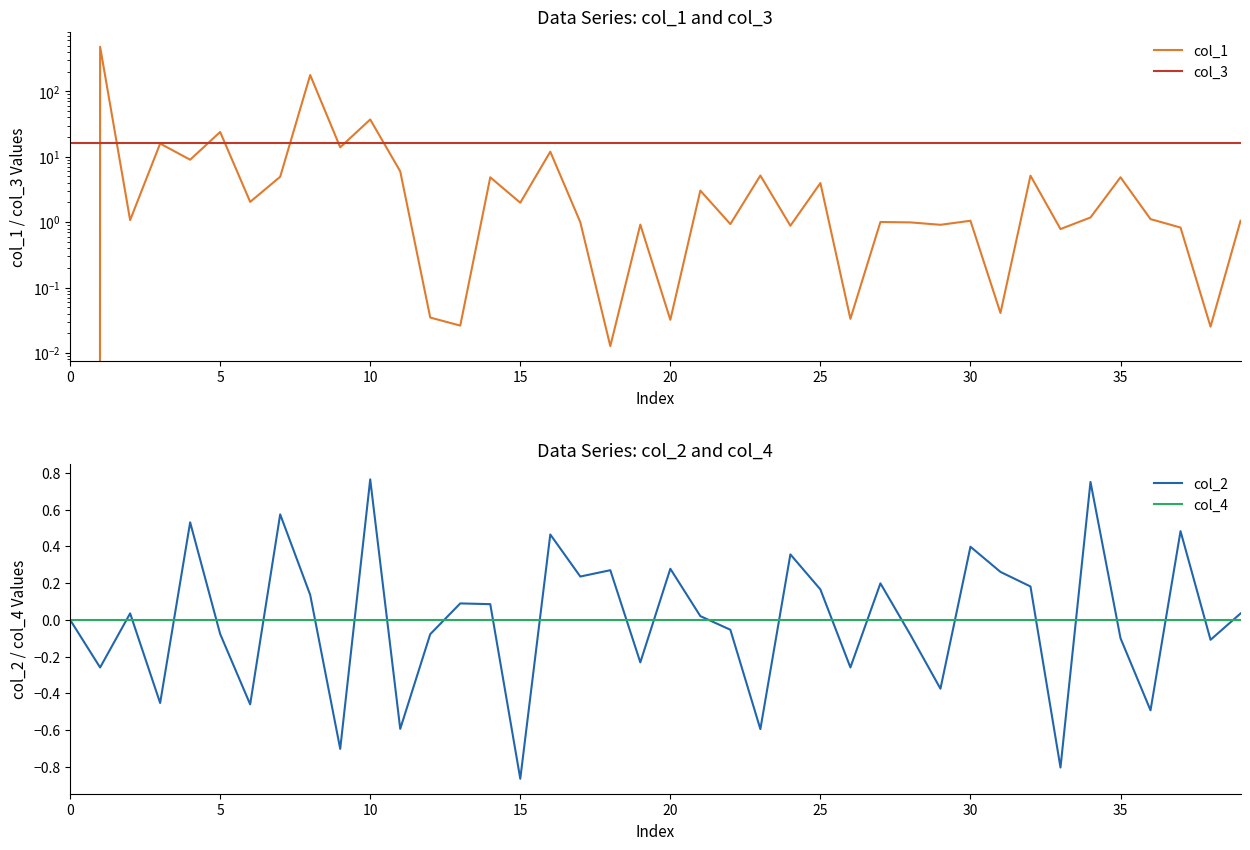

True or false: col_4 has a value of 0.0 at 15.

True